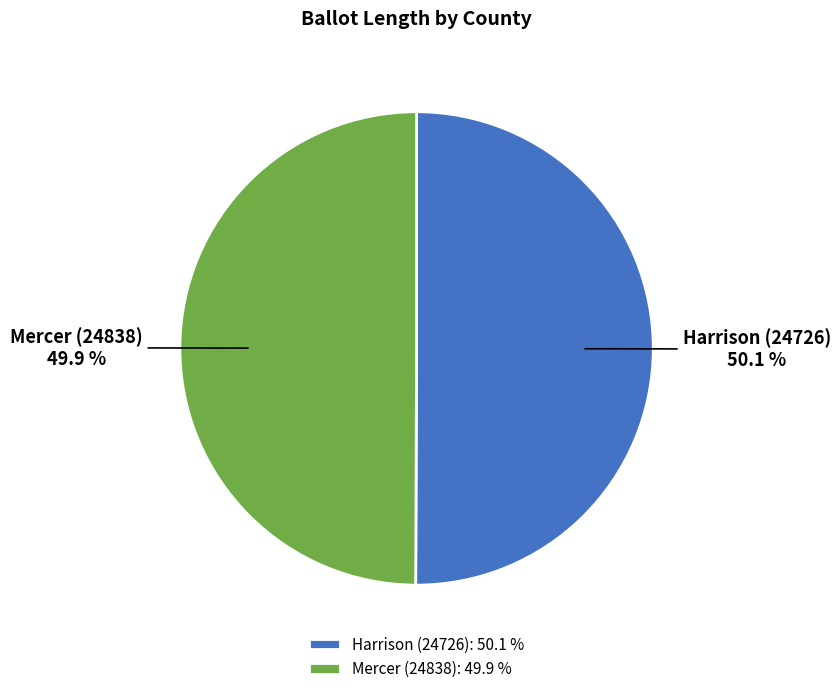

Is it true that Mercer (24838) is 35% of the pie?

False